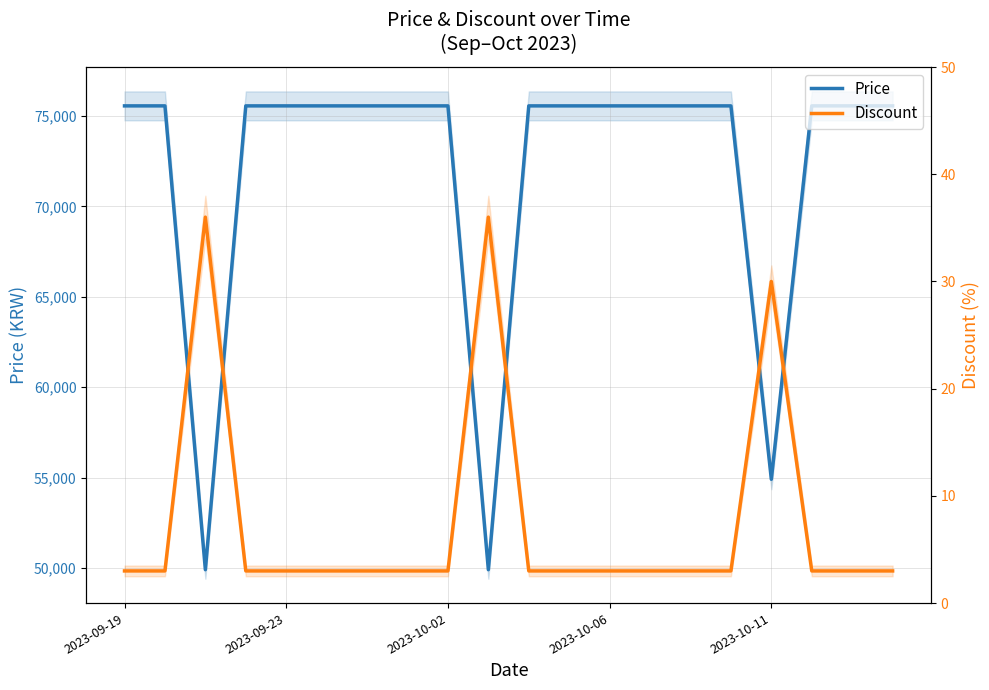

At how many categories does at least one series exceed 55575?

17